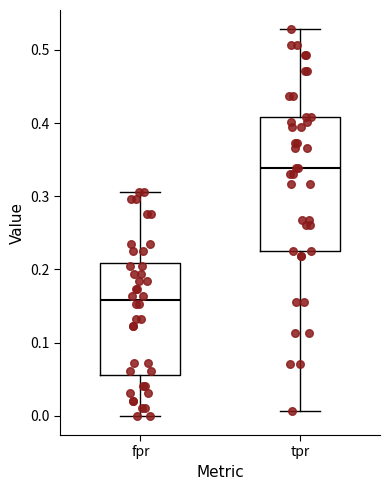

Where does the lower whisker of the box for tpr end on the y-axis? The values are not printed on the chart, so give them approximately, as read against the axis.

0.01